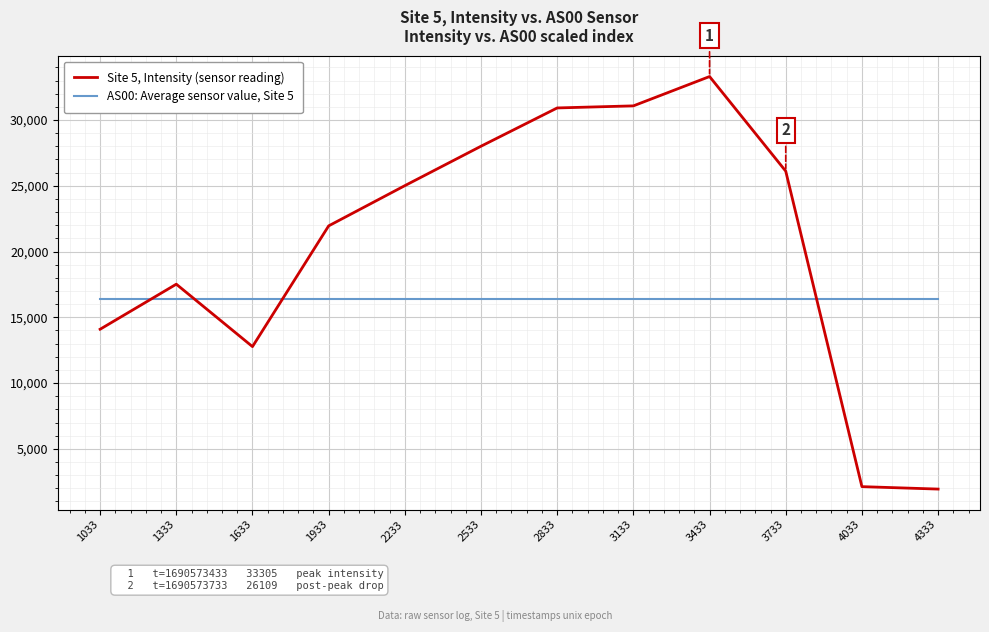

At 3133, list the series in order from largest to smallest.

Site 5, Intensity (sensor reading), AS00: Average sensor value, Site 5